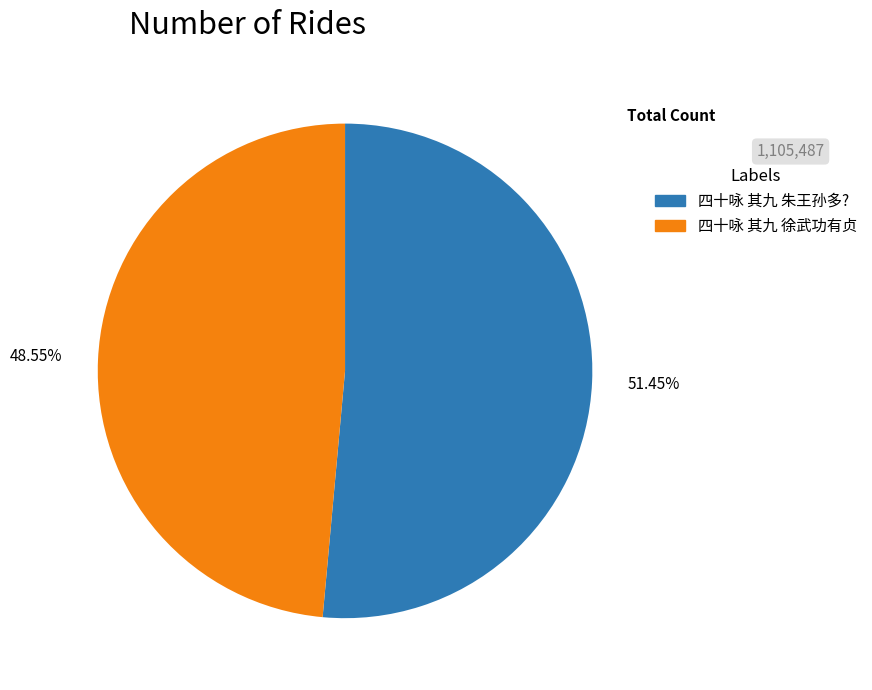

Which category has the smallest portion of the pie?

四十咏 其九 徐武功有贞